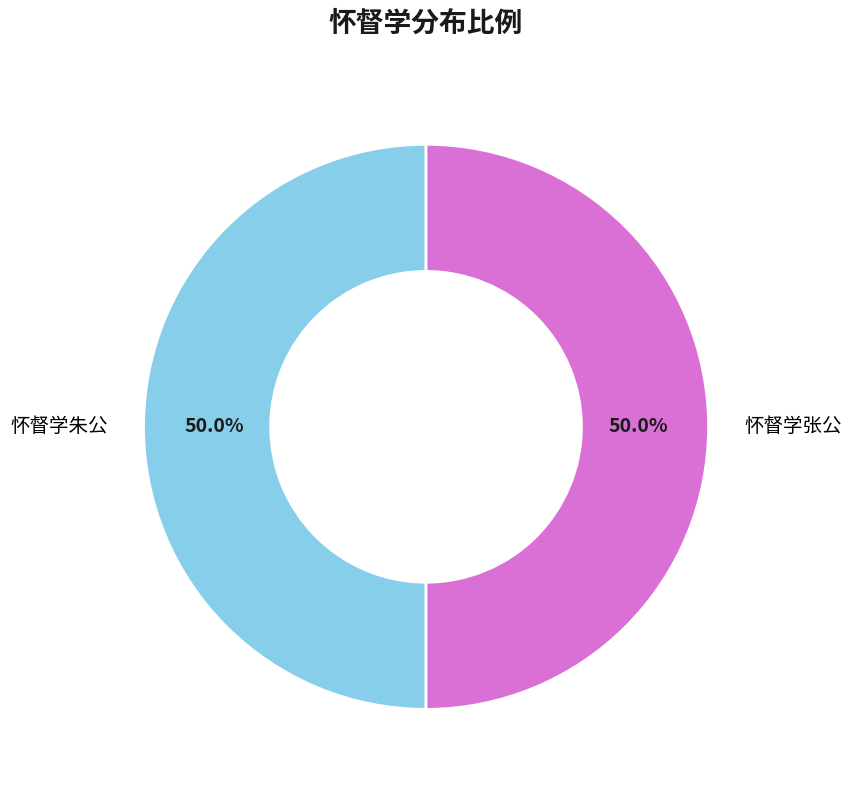

Do 怀督学朱公 and 怀督学张公 together represent more than half of the pie?

Yes